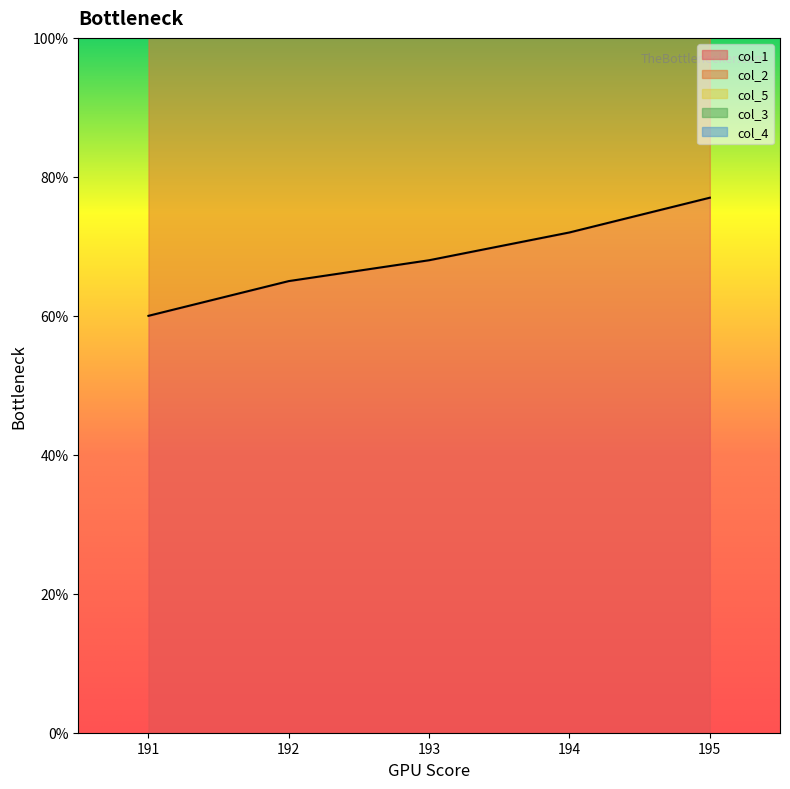

Which series changed the most between 193.0 and 195.0?

col_1